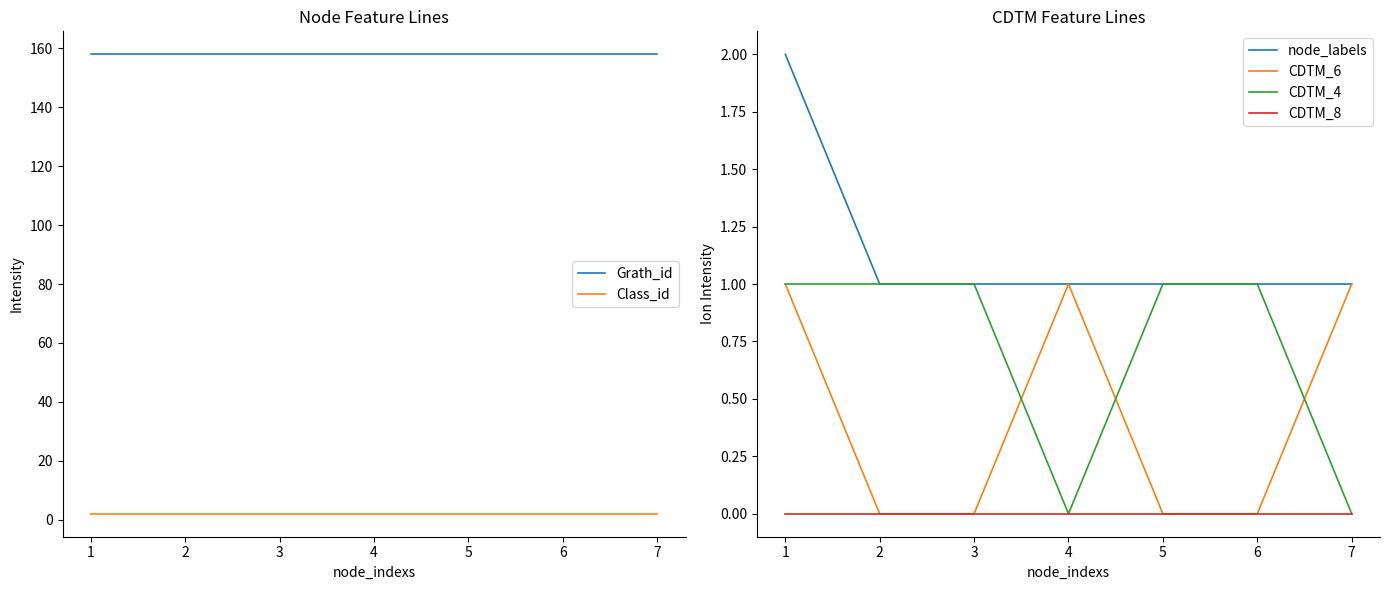

Is the value of CDTM_8 at 5 greater than the value of CDTM_6 at 1?

No